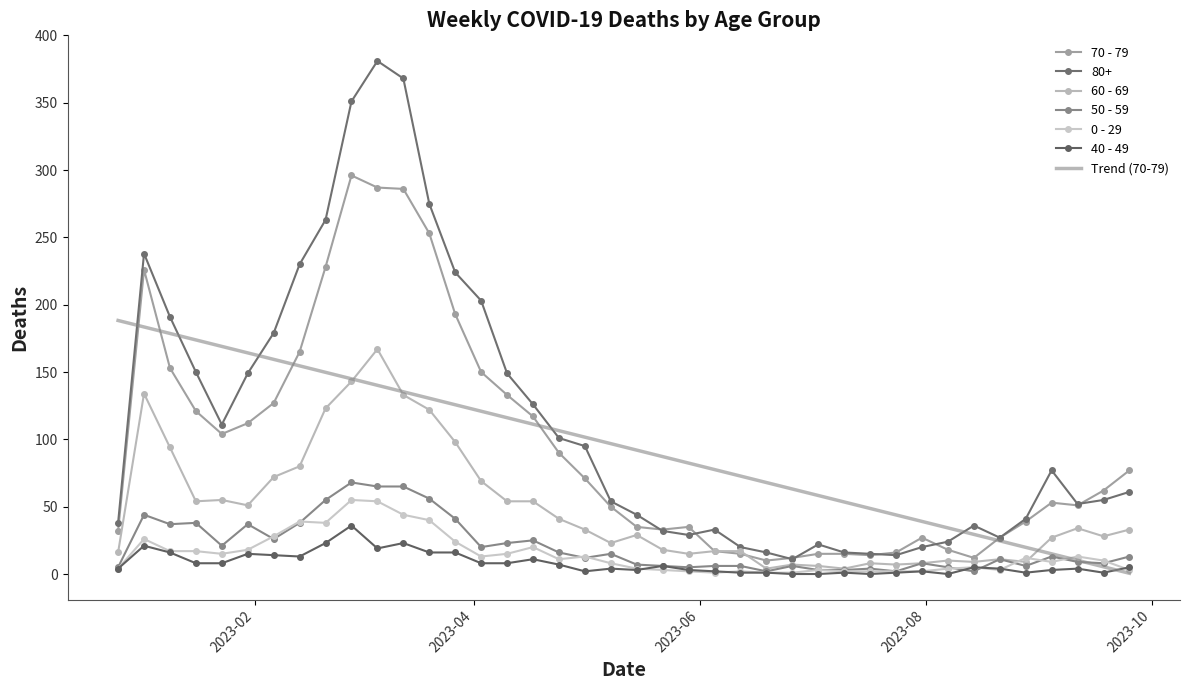

What is the highest value of the 70 - 79 series?

296.0